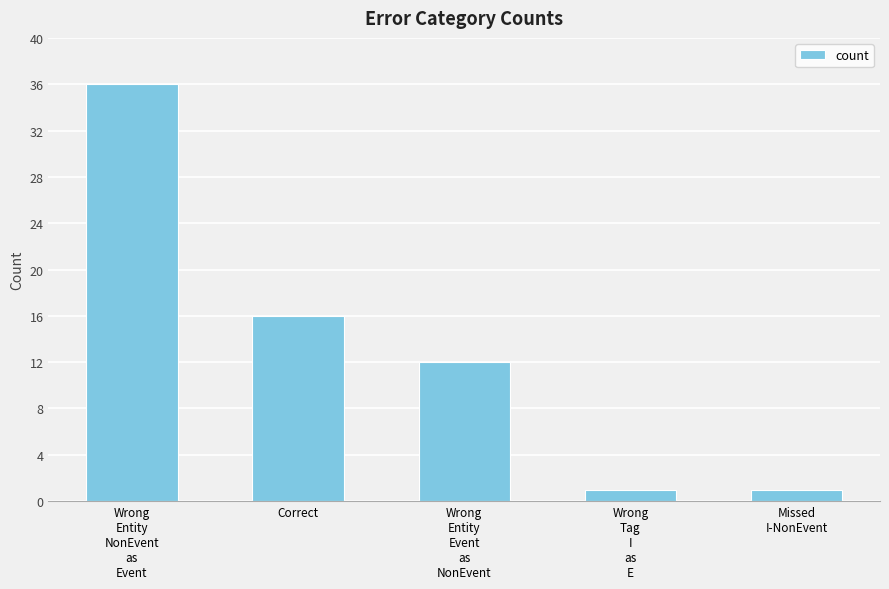

The value at Wrong
Entity
Event
as
NonEvent is 12. True or false?

True